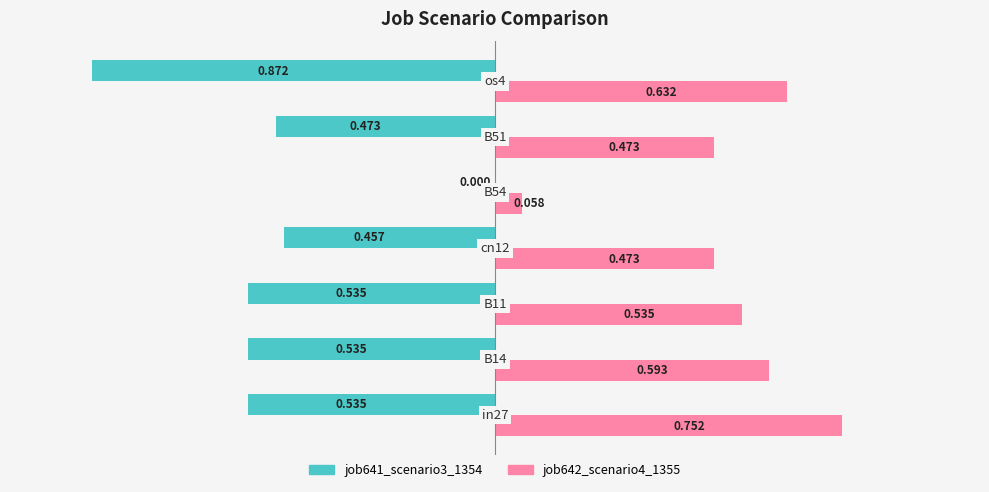

Reading left to right, what are all the values shown in this chart?

job641_scenario3_1354: -0.5	-0.5	-0.5	-0.5	0.0	-0.5	-0.9
job642_scenario4_1355: 0.8	0.6	0.5	0.5	0.1	0.5	0.6